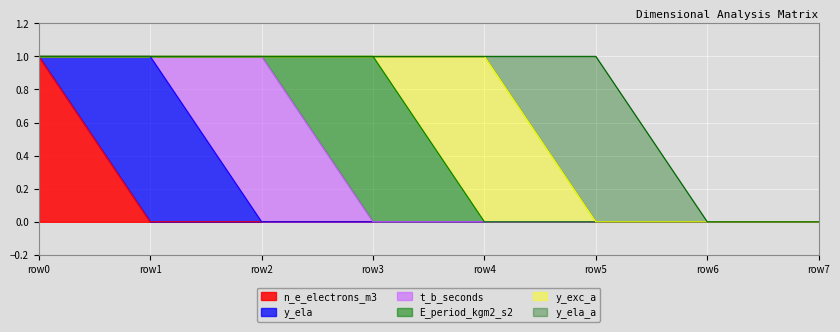

The y_ela series shows 1 at 3. True or false?

False